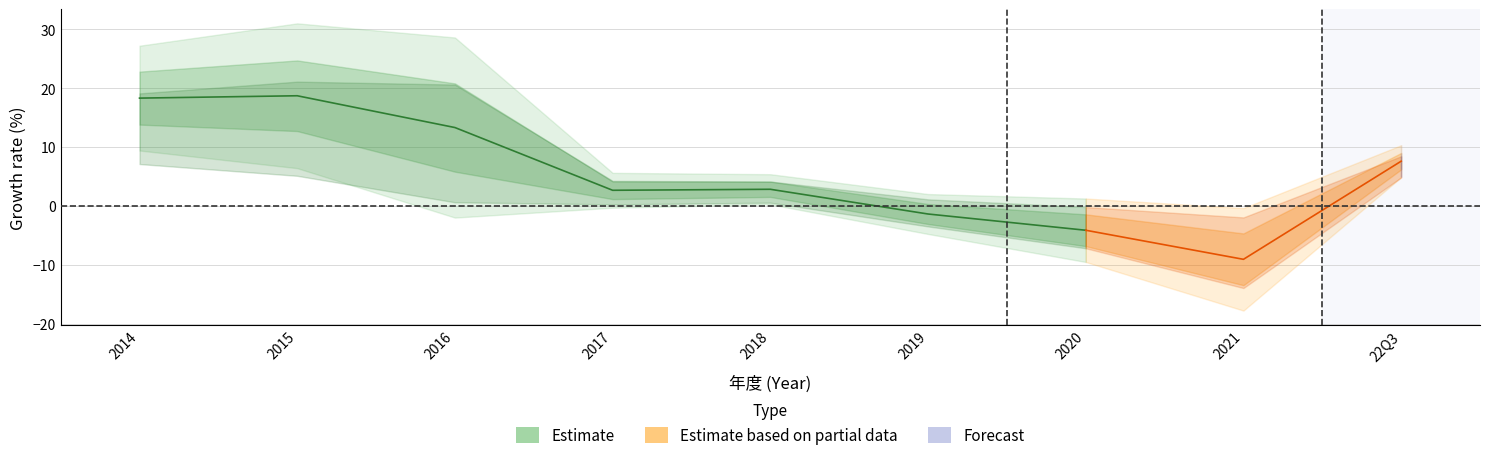

What is the label of the 8th point from the left?

2021